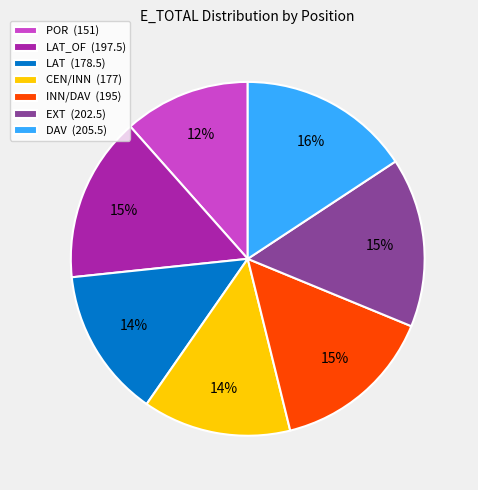

To the nearest percent, what is the combined percentage of DAV (205.5) and LAT_OF (197.5)?

31%